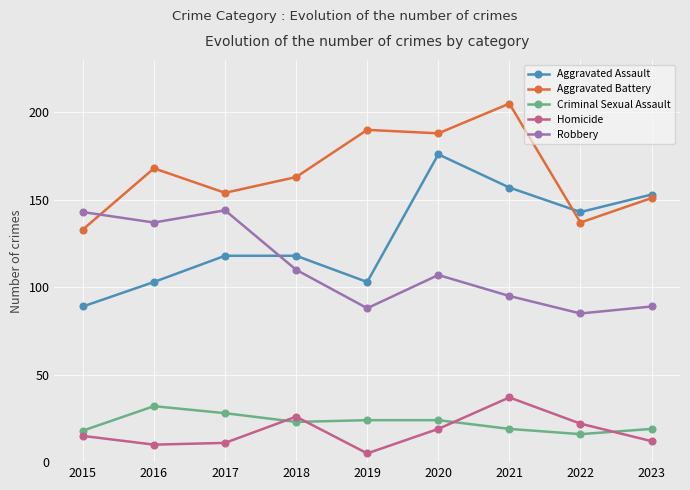

Which series has the largest range (max minus min)?

Aggravated Assault